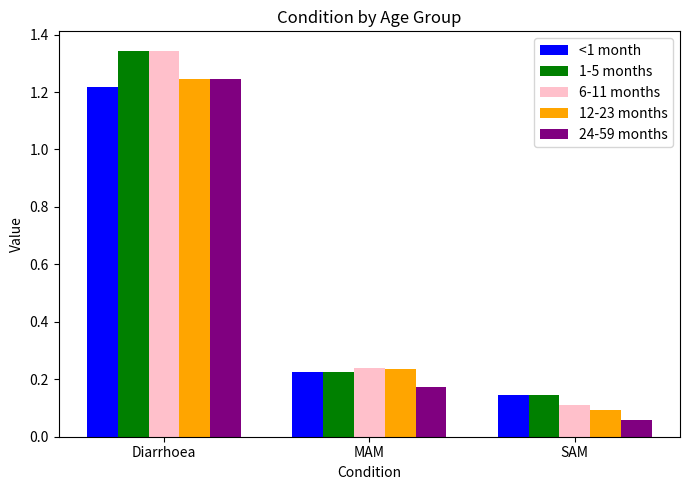

Where is 6-11 months nearest to the value 0?

SAM